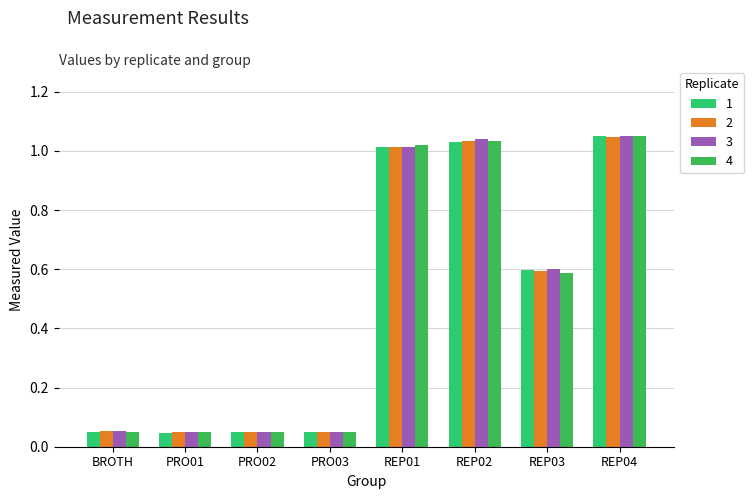

The 2 series shows 0.1 at PRO03. True or false?

False